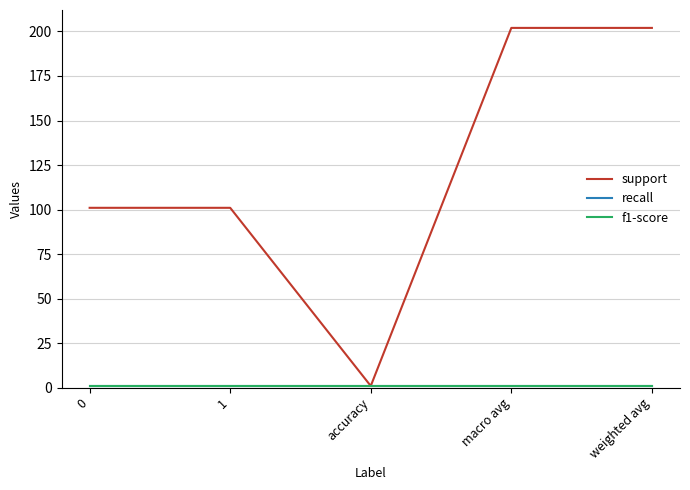

Is this an area chart (filled region under the line)?

No